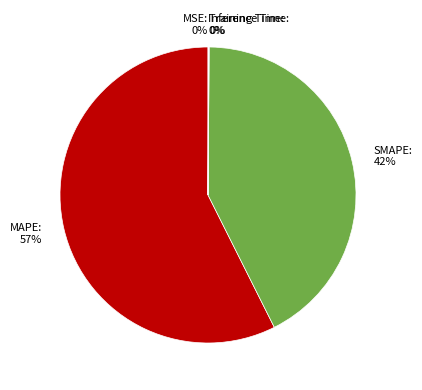

To the nearest percent, what is the average slice percentage?

20%